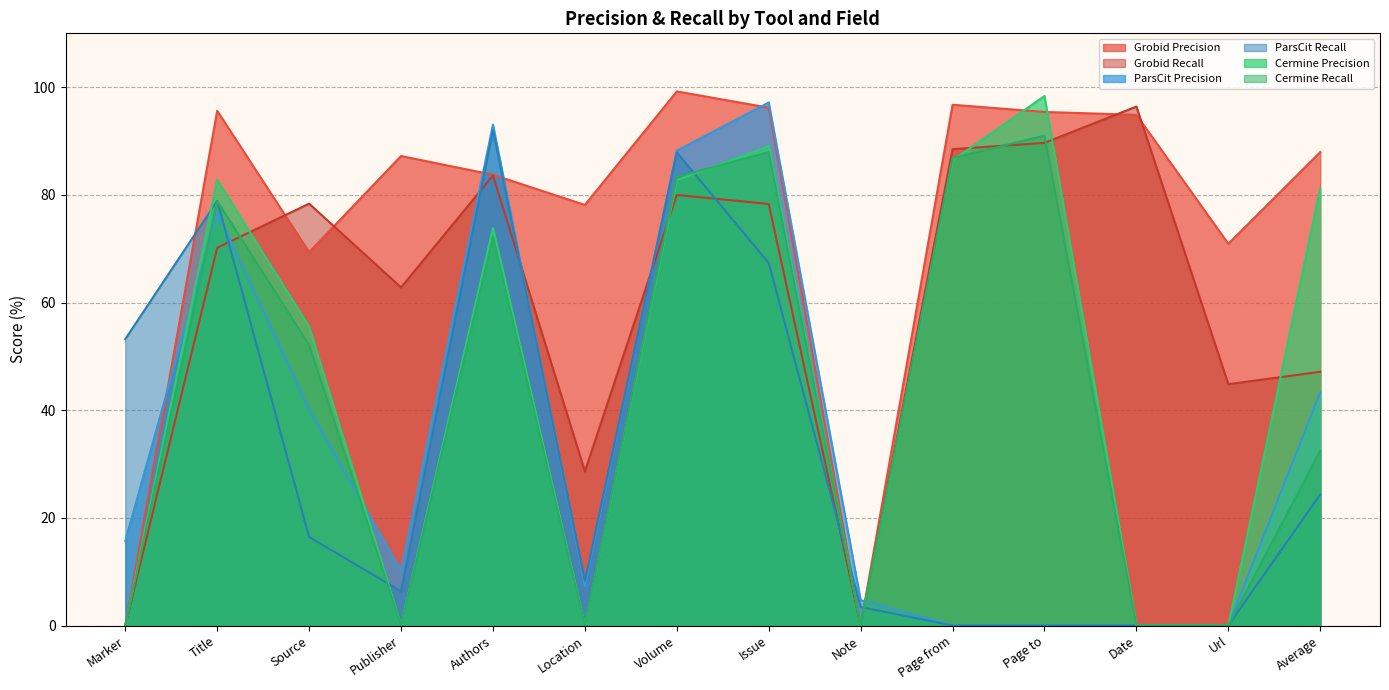

Reading left to right, what are all the values shown in this chart?

Grobid Precision: Marker=0.0	Title=95.6	Source=69.4	Publisher=87.2	Authors=83.7	Location=78.1	Volume=99.2	Issue=96.2	Note=0.0	Page from=96.7	Page to=95.4	Date=94.9	Url=70.9	Average=87.9
Grobid Recall: Marker=0.0	Title=70.2	Source=78.4	Publisher=62.8	Authors=83.6	Location=28.6	Volume=80.0	Issue=78.3	Note=0.0	Page from=88.5	Page to=89.7	Date=96.4	Url=44.8	Average=47.1
ParsCit Precision: Marker=15.7	Title=76.7	Source=40.1	Publisher=10.2	Authors=93.0	Location=7.3	Volume=88.2	Issue=97.2	Note=4.7	Page from=0.0	Page to=0.0	Date=0.0	Url=0.0	Average=43.3
ParsCit Recall: Marker=53.2	Title=78.9	Source=16.4	Publisher=6.4	Authors=92.1	Location=8.3	Volume=87.9	Issue=67.3	Note=3.5	Page from=0.0	Page to=0.0	Date=0.0	Url=0.0	Average=24.4
Cermine Precision: Marker=0.0	Title=82.8	Source=55.5	Publisher=0.0	Authors=73.8	Location=0.0	Volume=82.7	Issue=89.0	Note=0.0	Page from=86.4	Page to=98.3	Date=0.0	Url=0.0	Average=81.2
Cermine Recall: Marker=0.0	Title=78.9	Source=52.1	Publisher=0.0	Authors=72.1	Location=0.0	Volume=83.3	Issue=87.9	Note=0.0	Page from=86.8	Page to=91.0	Date=0.0	Url=0.0	Average=32.5